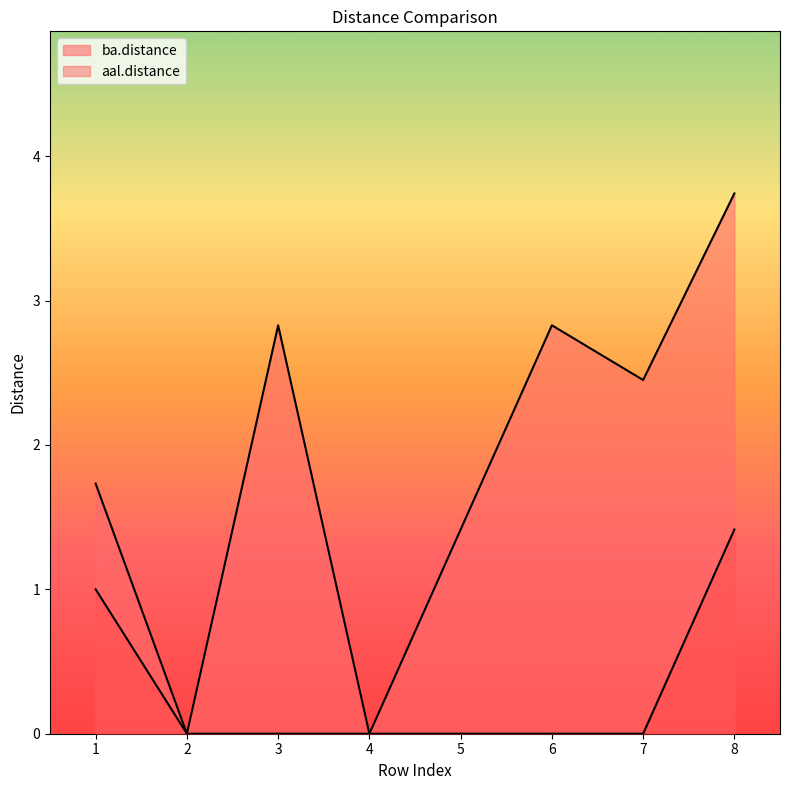

How many aal.distance values are between 0 and 1?

7